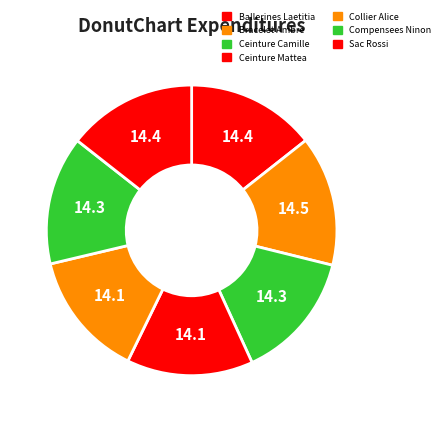

How many slices are in this pie chart?

7